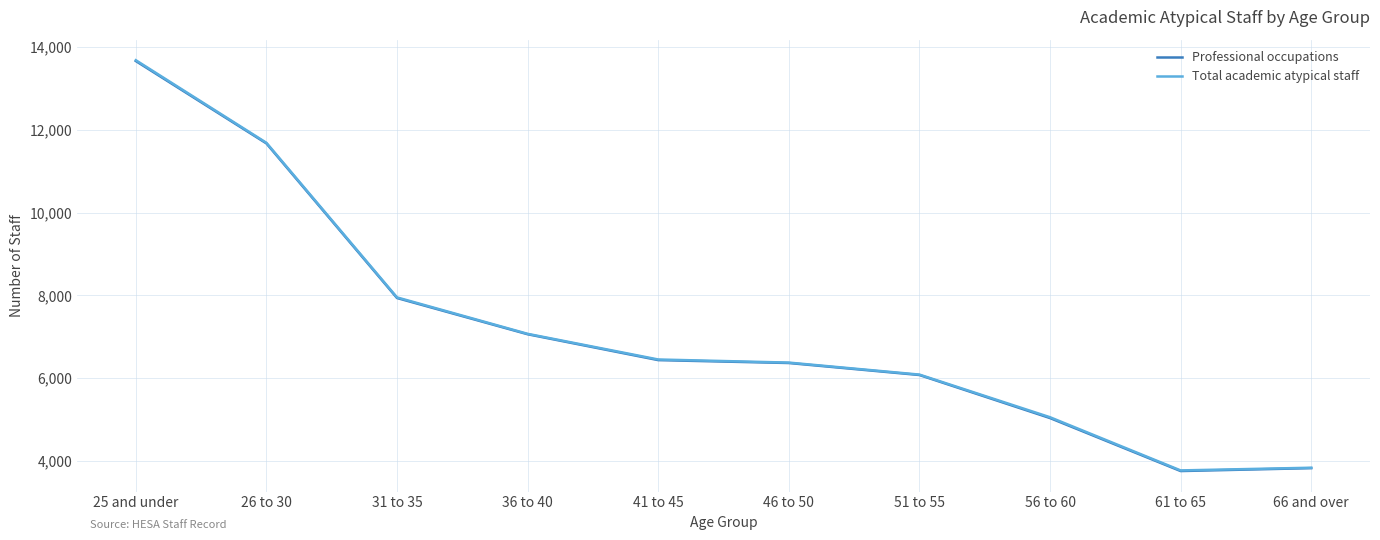

At which category is the sum across all series the highest?

25 and under